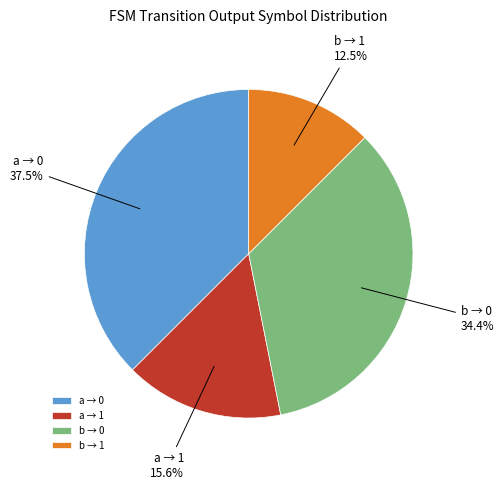

What is the ratio of the value at a → 1 to the value at a → 0?

0.4